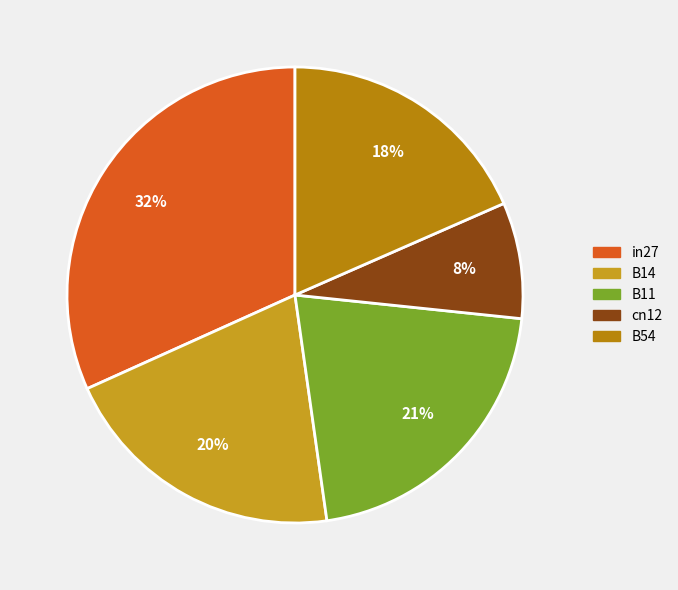

Which slice is the smallest?

cn12